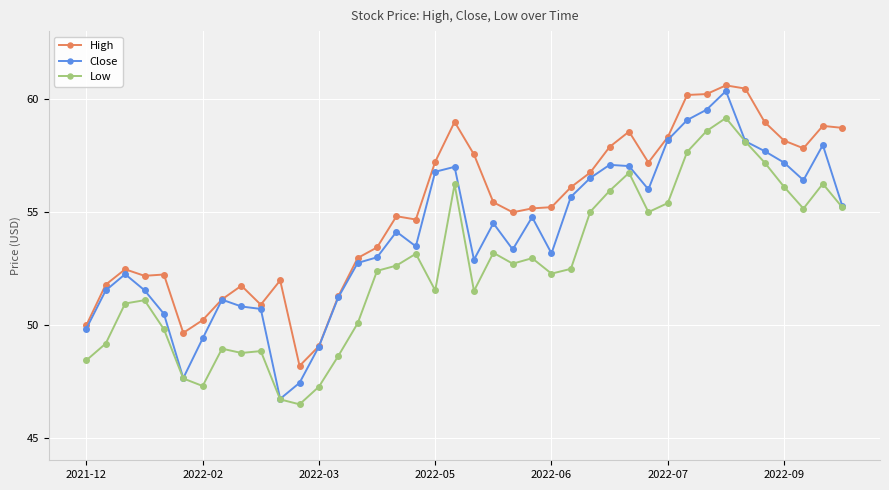

At how many categories does at least one series exceed 56?

18